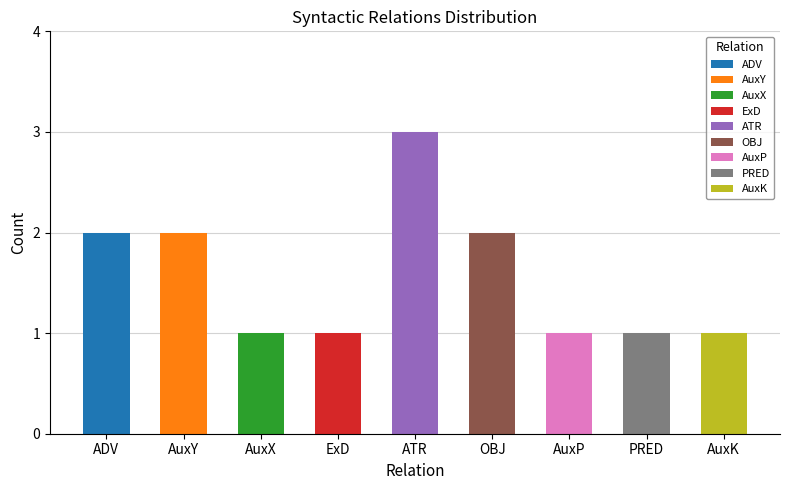

Reading left to right, extract all data points from this chart.

ADV=2	AuxY=2	AuxX=1	ExD=1	ATR=3	OBJ=2	AuxP=1	PRED=1	AuxK=1